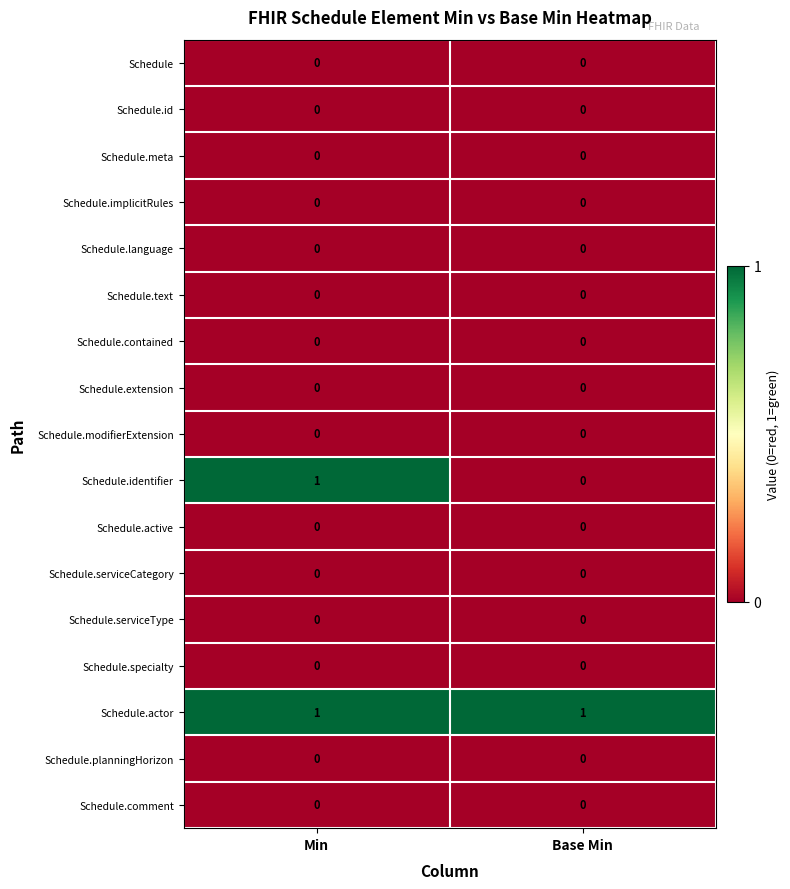

What is the total value across all series at Min?

2